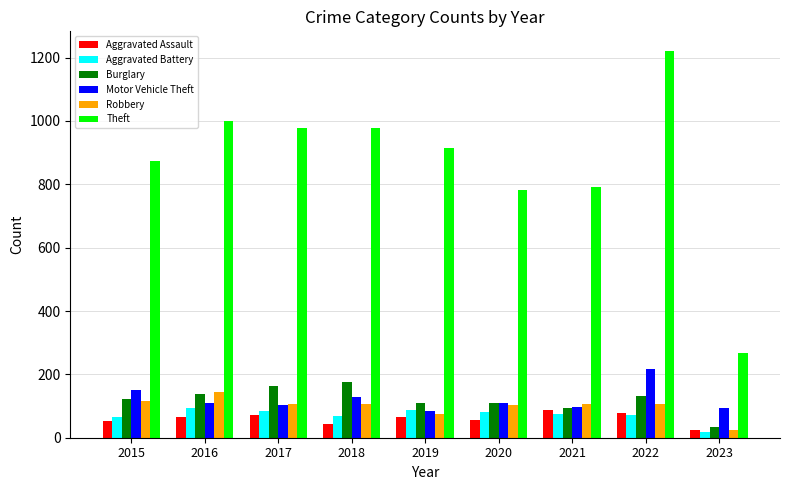

The Theft series shows 914 at 2019. True or false?

True